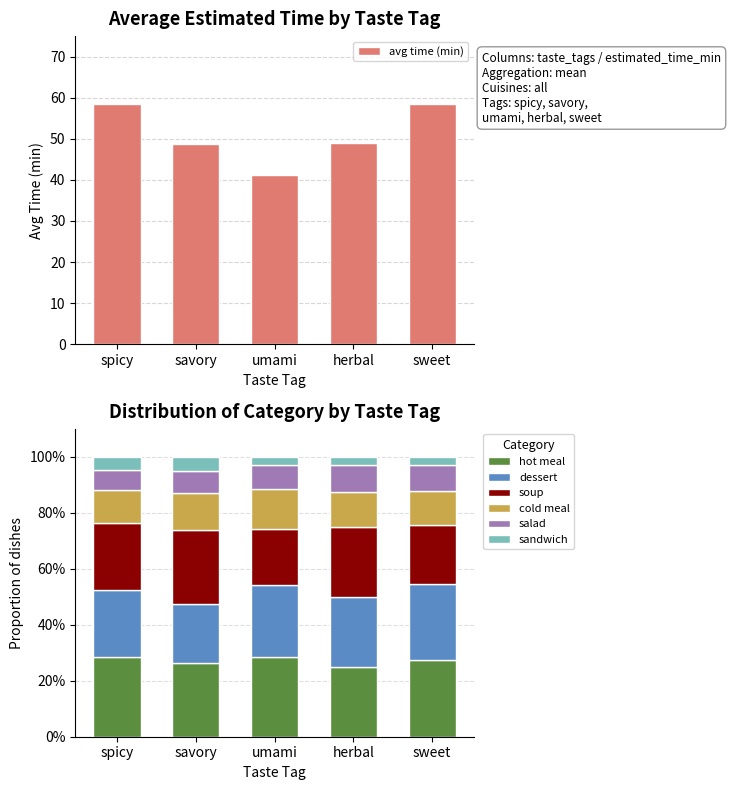

At which label does avg time (min) reach its minimum?

umami